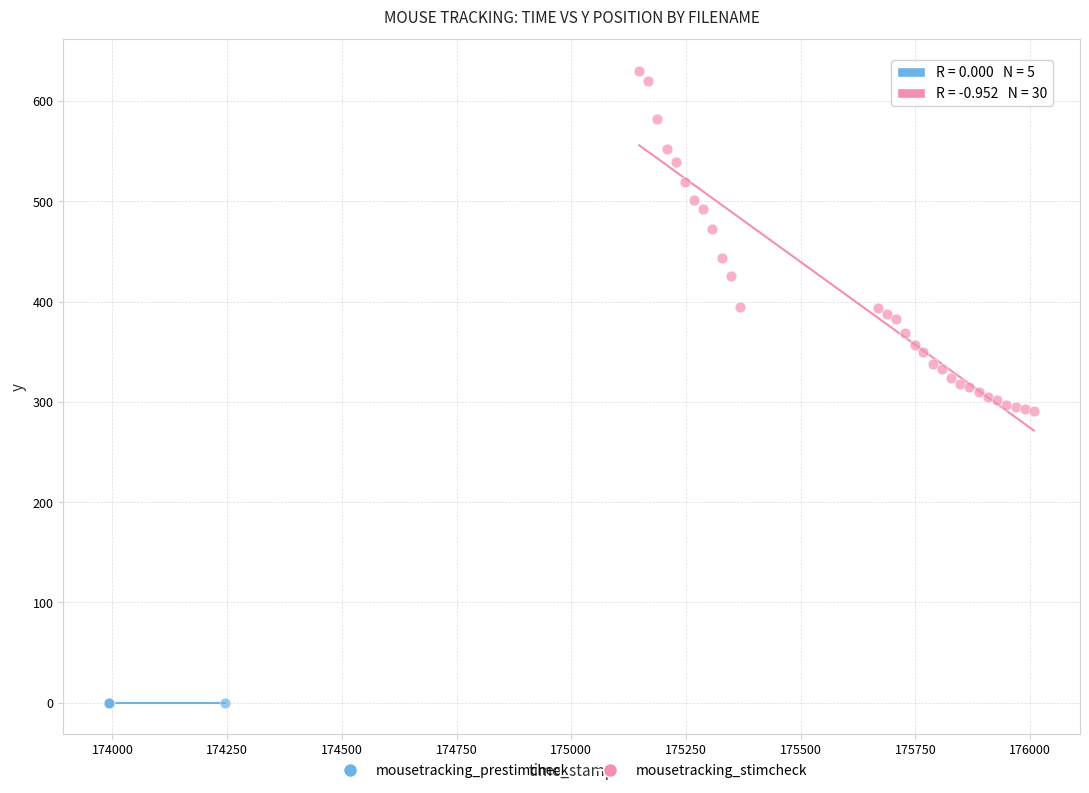

Which series reaches the minimum Y coordinate?

mousetracking_prestimcheck